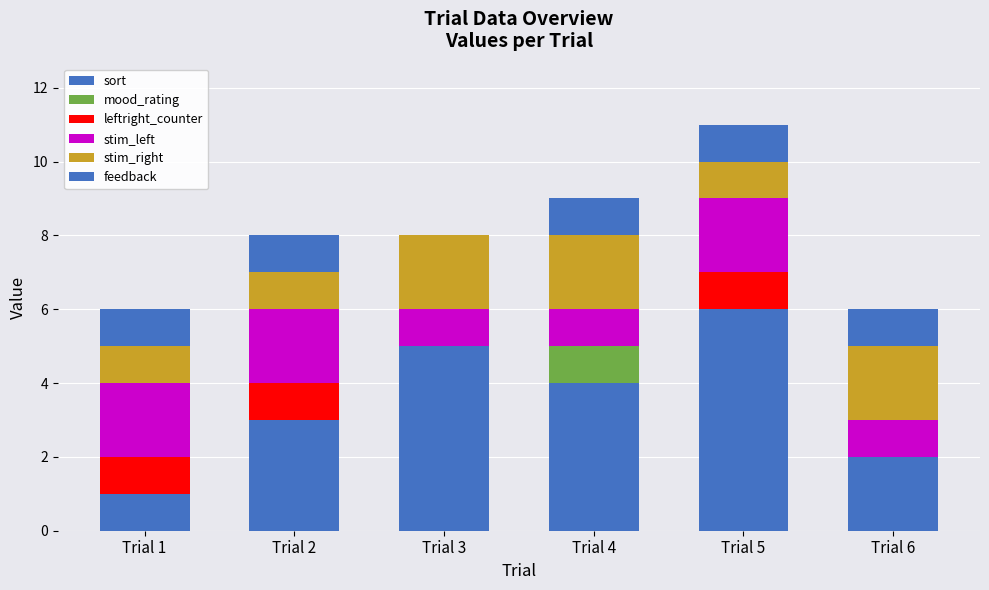

At Trial 3, list the series in order from smallest to largest.

mood_rating, leftright_counter, feedback, stim_left, stim_right, sort